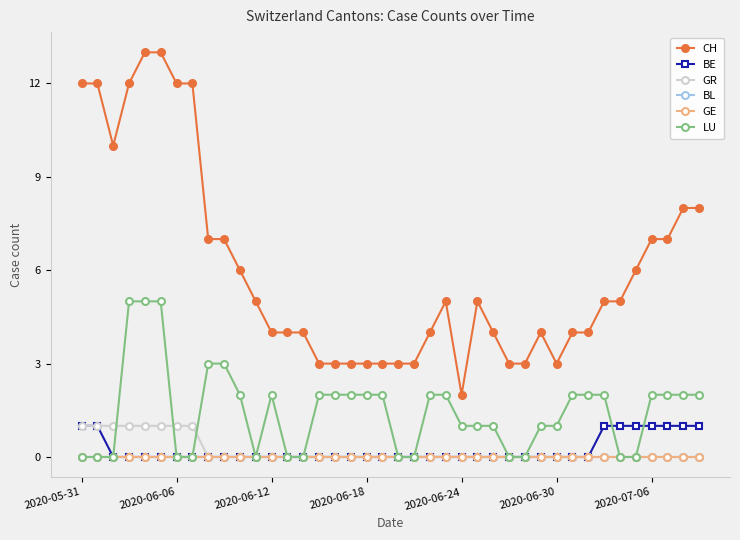

Does the chart have visible grid lines?

No